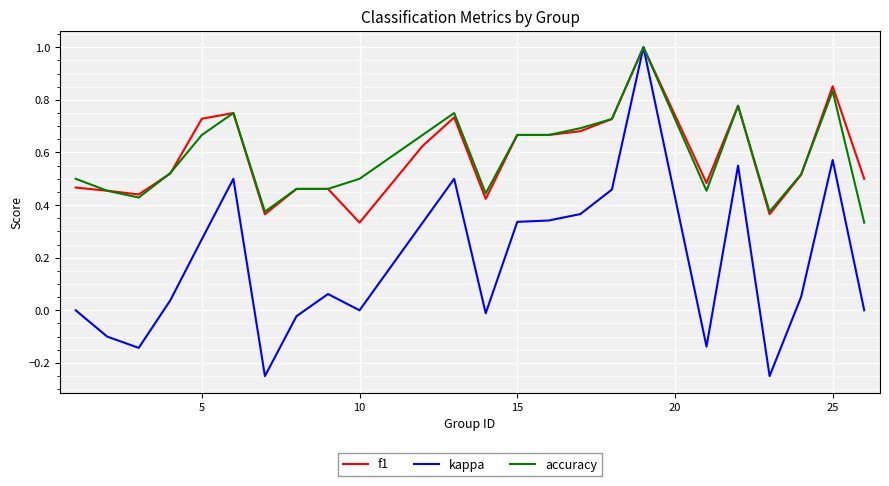

What is the highest value of the f1 series?

1.0